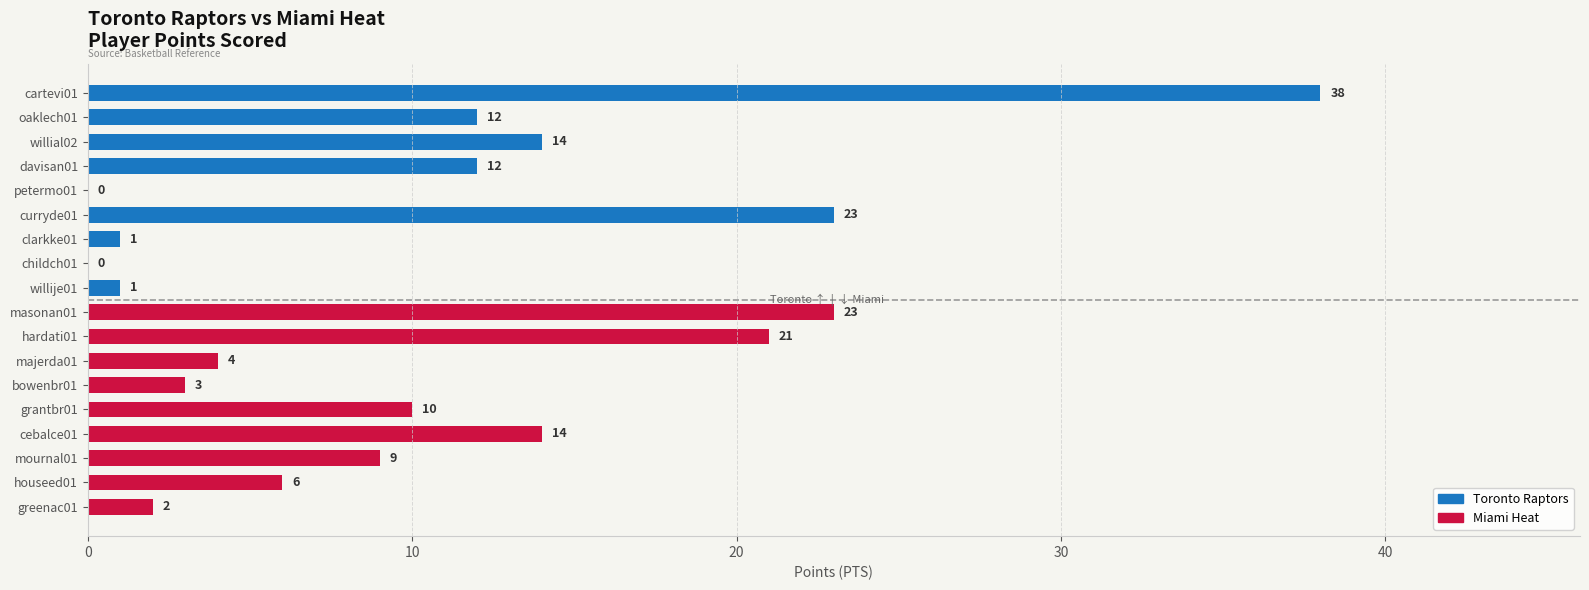

How many series are shown in this chart?

1